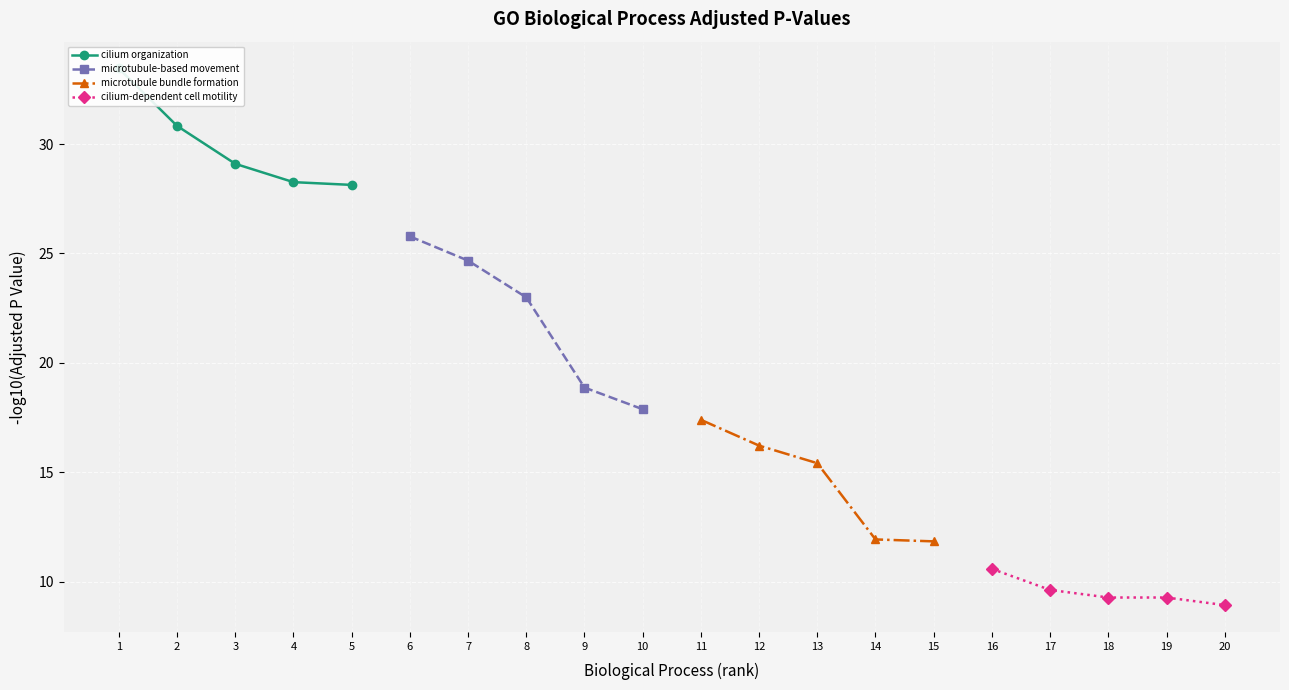

Where does the cilium organization series first go above 29?

1